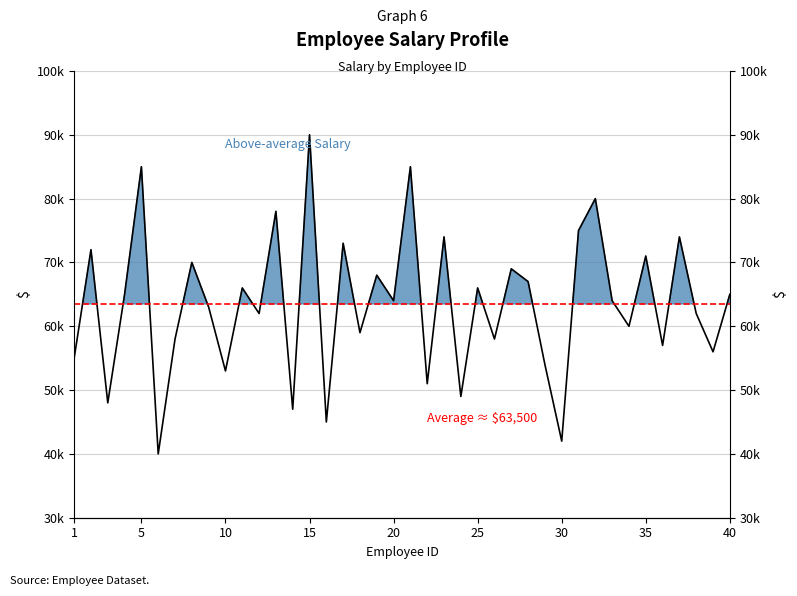

What is the value of the 22nd point from the left?

51000